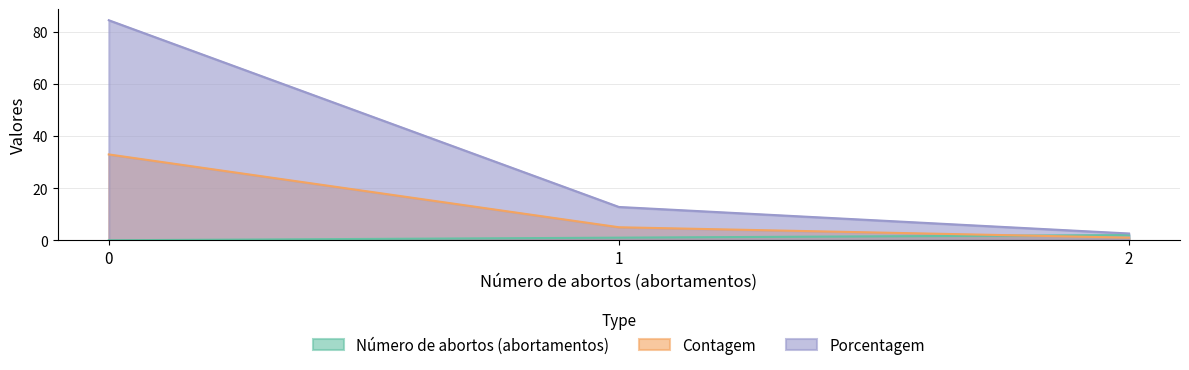

Which series has the largest total across all categories?

Porcentagem